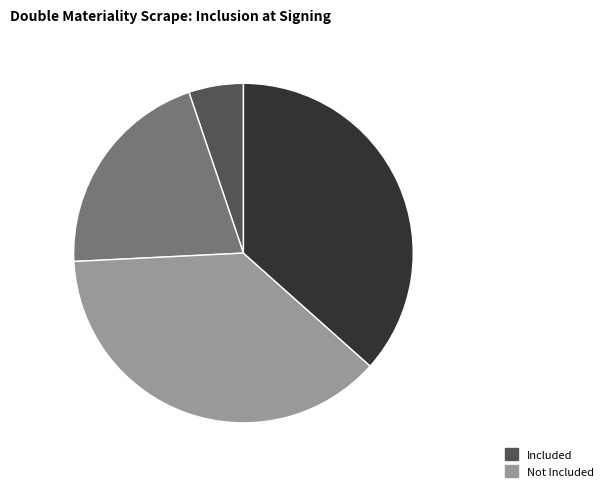

Is there any slice that represents more than half of the pie?

No